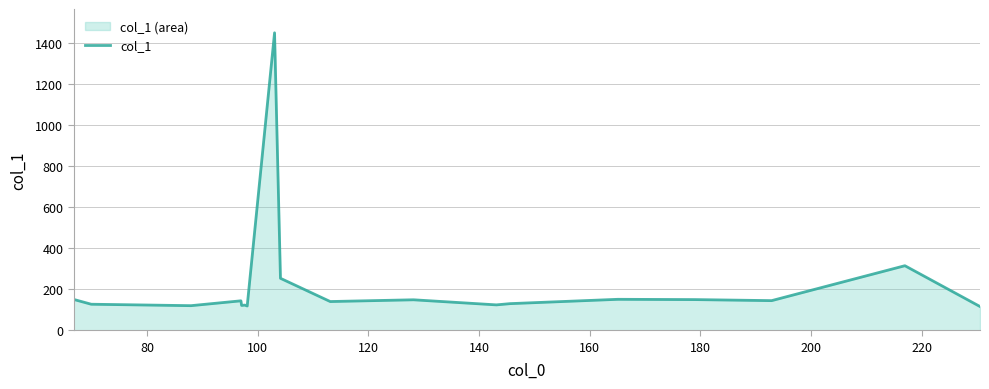

What is the maximum value shown in the chart?

1450.2